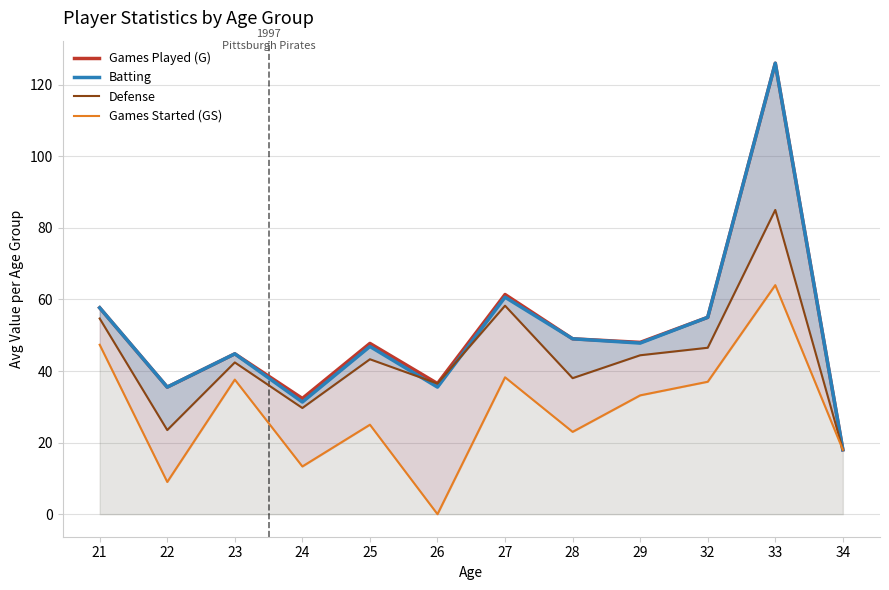

Which label corresponds to the largest value in the chart?

33